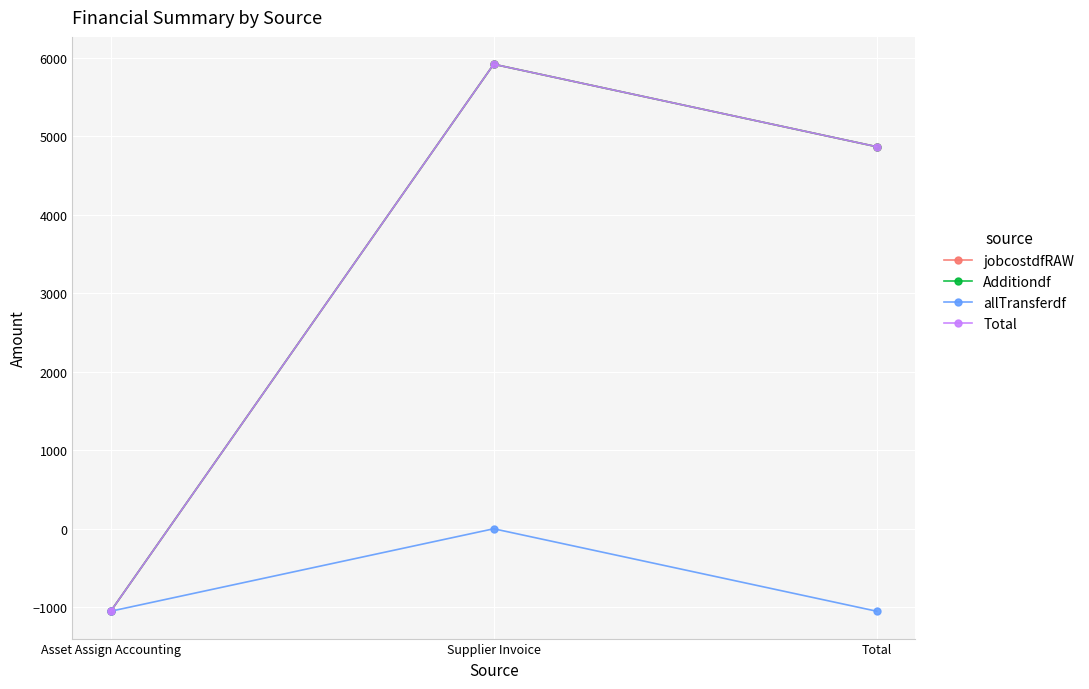

What is the total value across all series at Supplier Invoice?

17756.8